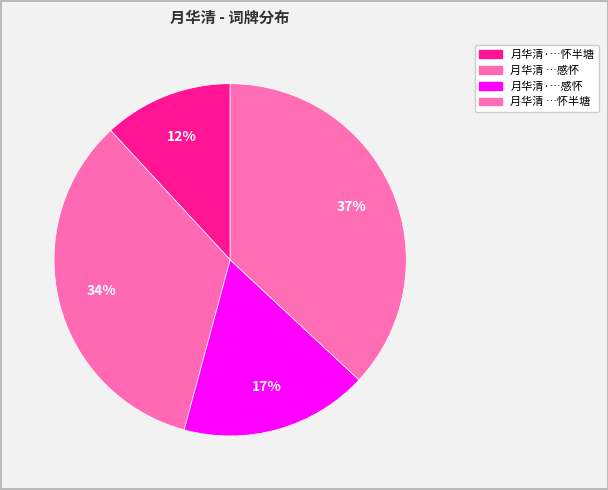

Is there a majority slice in this chart?

No